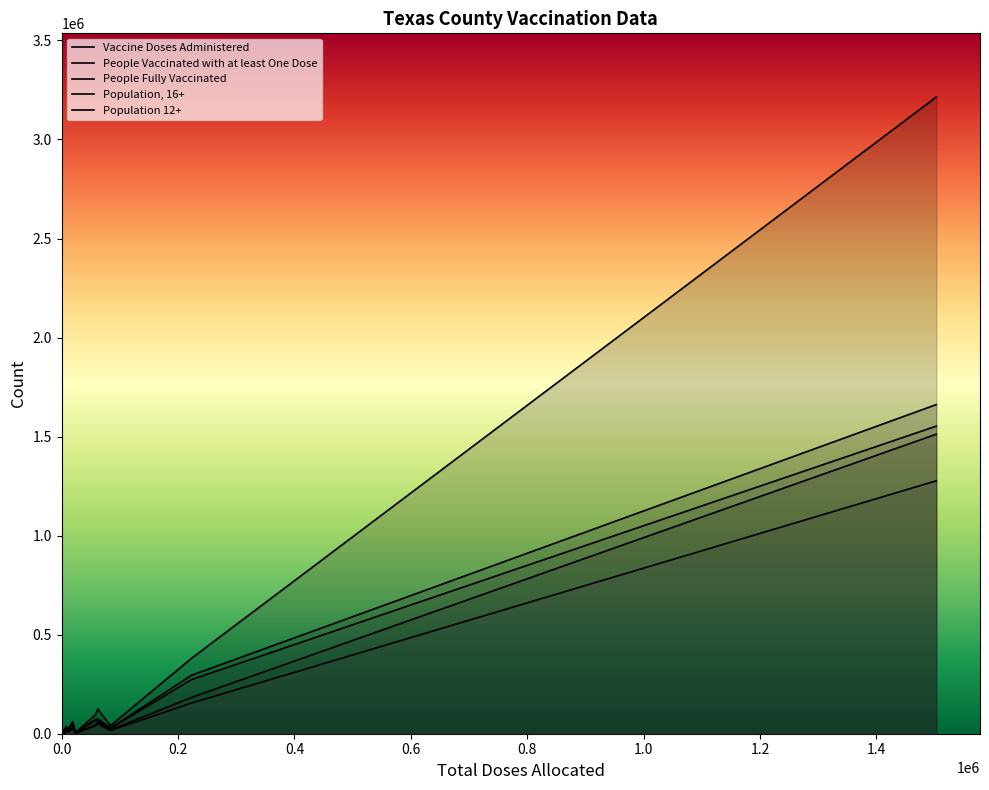

How many values in the People Vaccinated with at least One Dose series are below 15957?

9